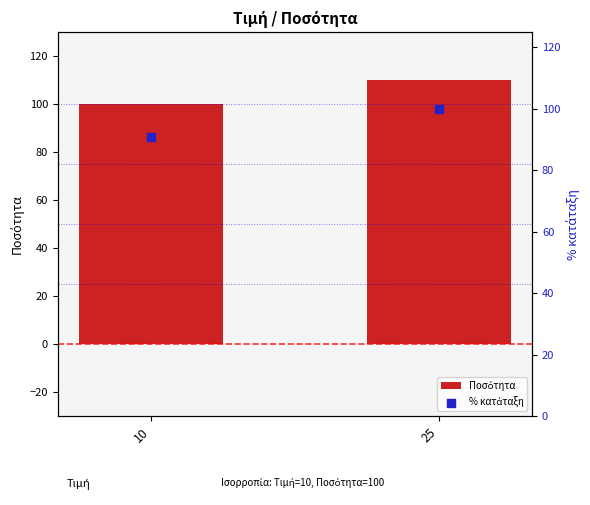

What are all the series names shown in the legend?

Ποσότητα, % κατάταξη